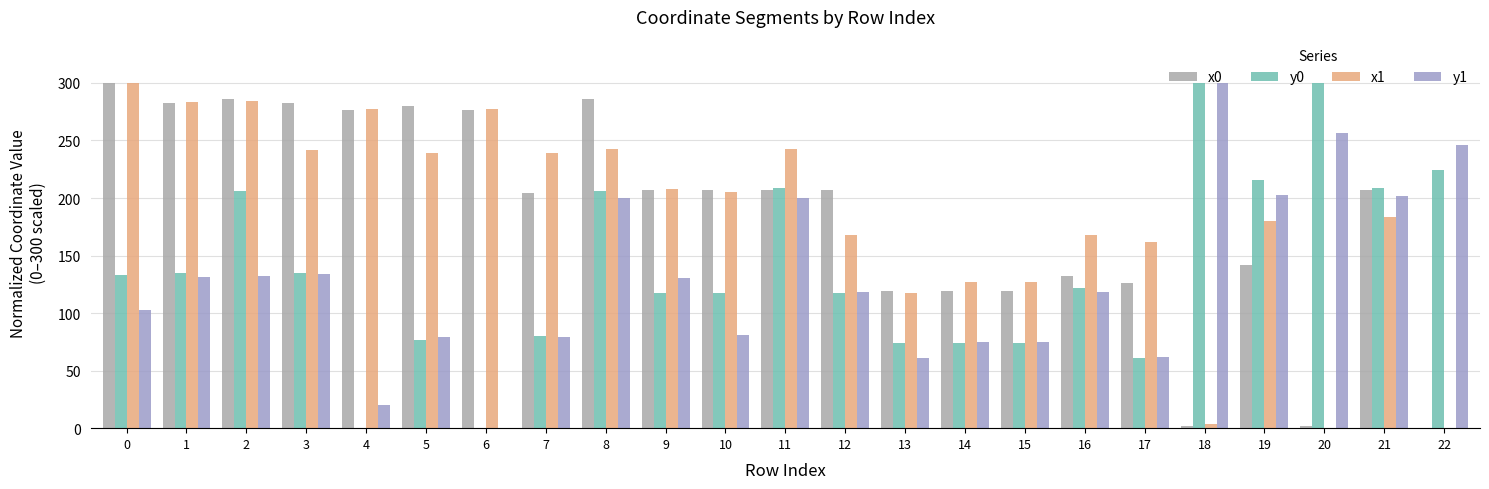

Is it true that y0 equals 208.7 at 11?

True